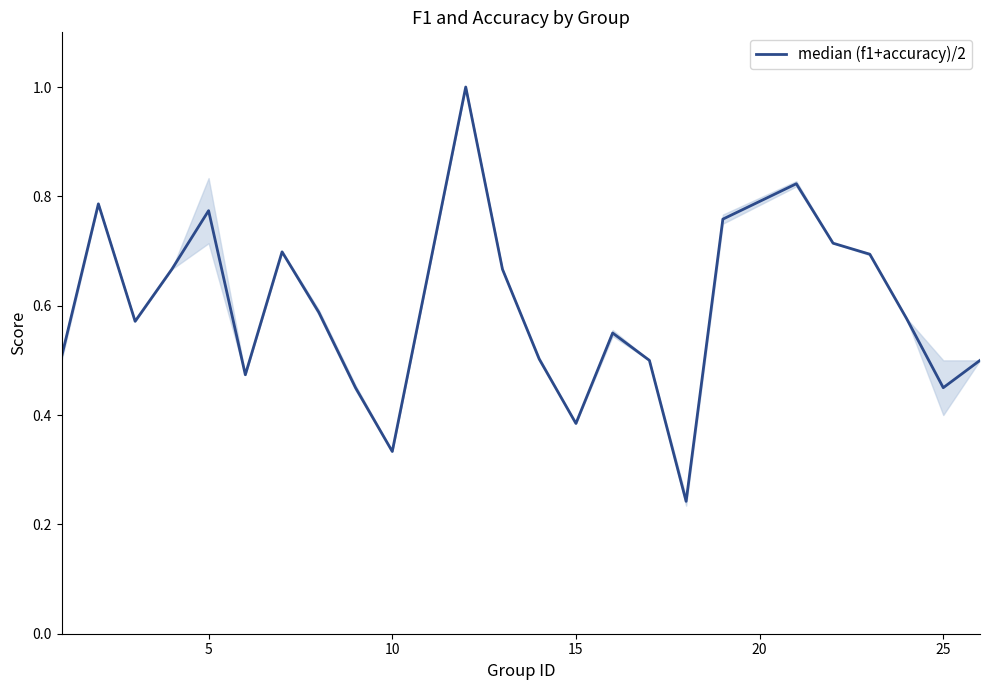

What is the greatest value displayed?

1.0